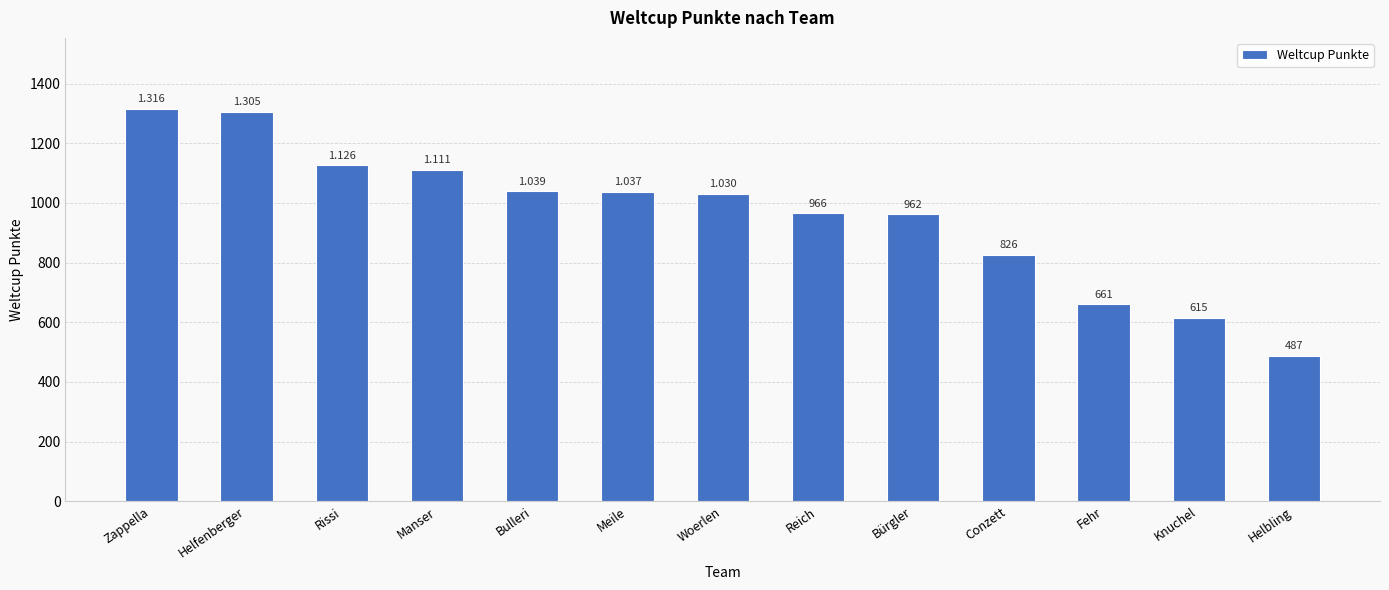

Are the bars horizontal?

No